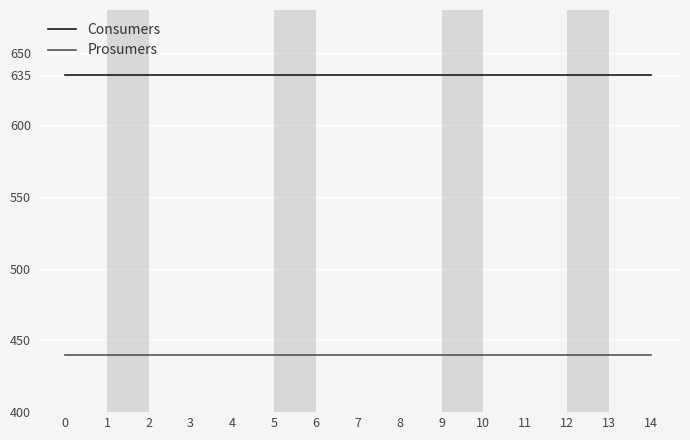

True or false: Consumers and Prosumers cross at least once.

False